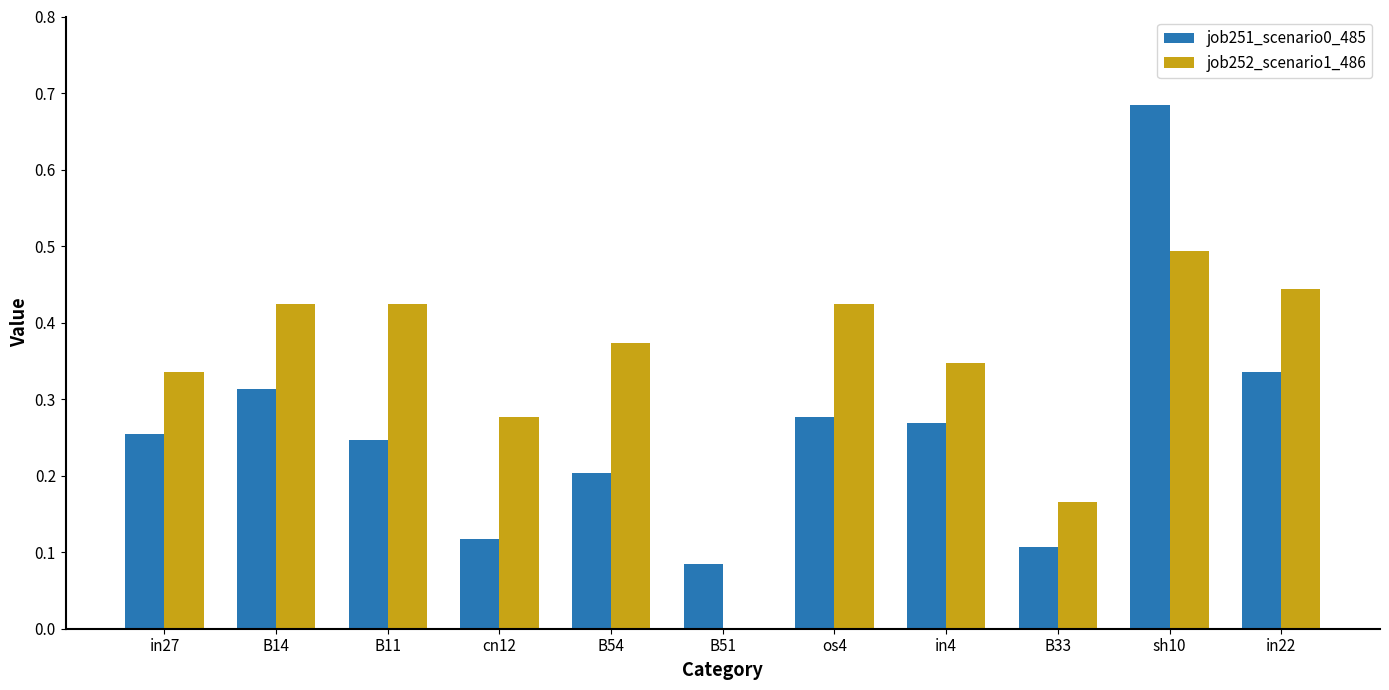

What is the sum of the job252_scenario1_486 values at B11 and sh10?

0.9